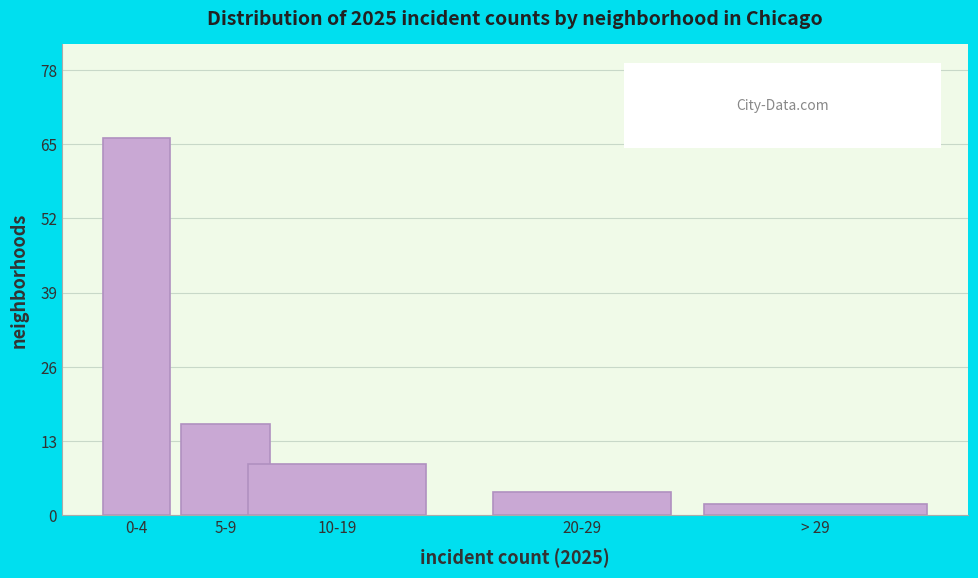

Reading right to left, list all the values displayed in this chart.

2	4	9	16	66